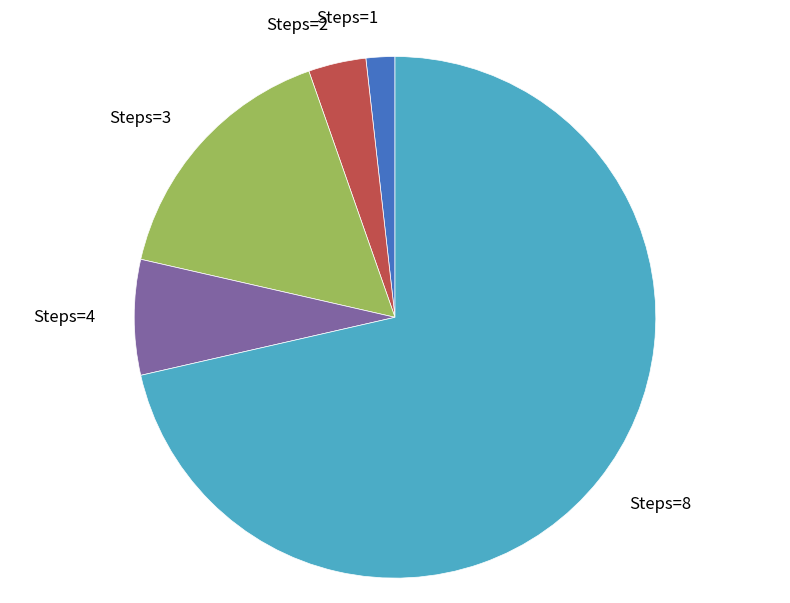

What is the ratio of the value at Steps=8 to the value at Steps=1?

40.0